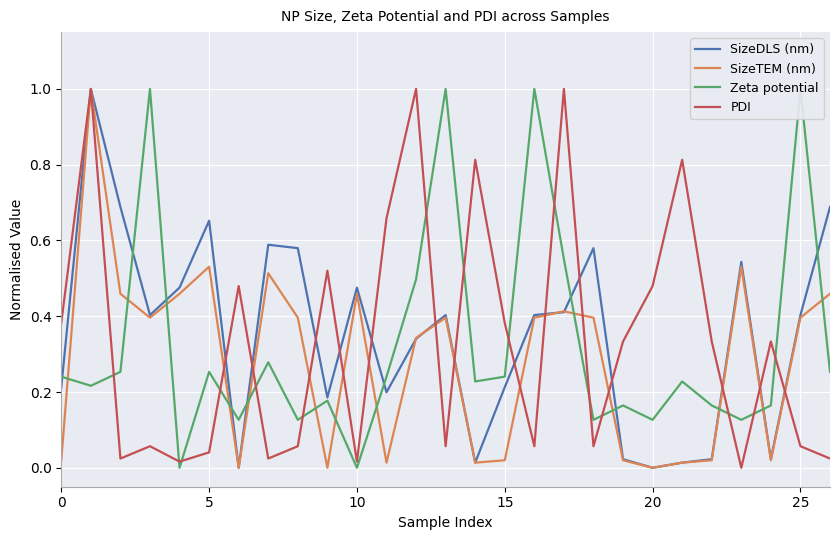

What is the maximum value for SizeDLS (nm)?

1.0